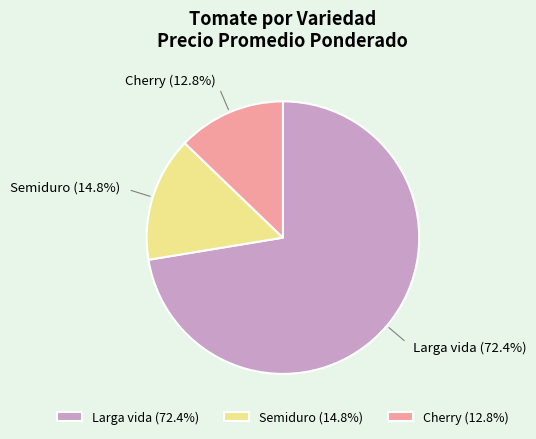

To the nearest percent, what is the difference between the largest and smallest slice percentages?

60%